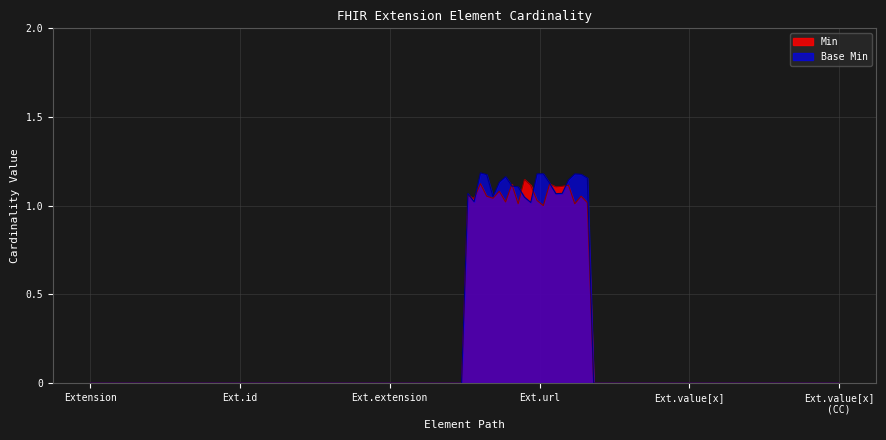

What are all the series names shown in the legend?

Min, Base Min